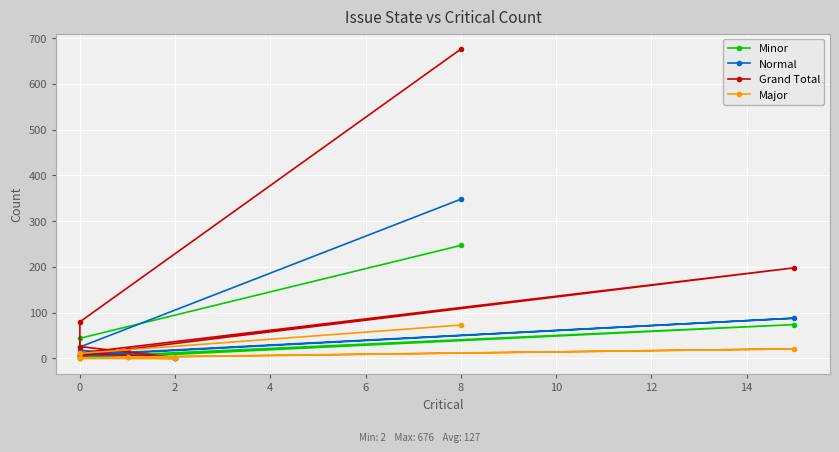

How many interior local valleys does the Normal series have?

1